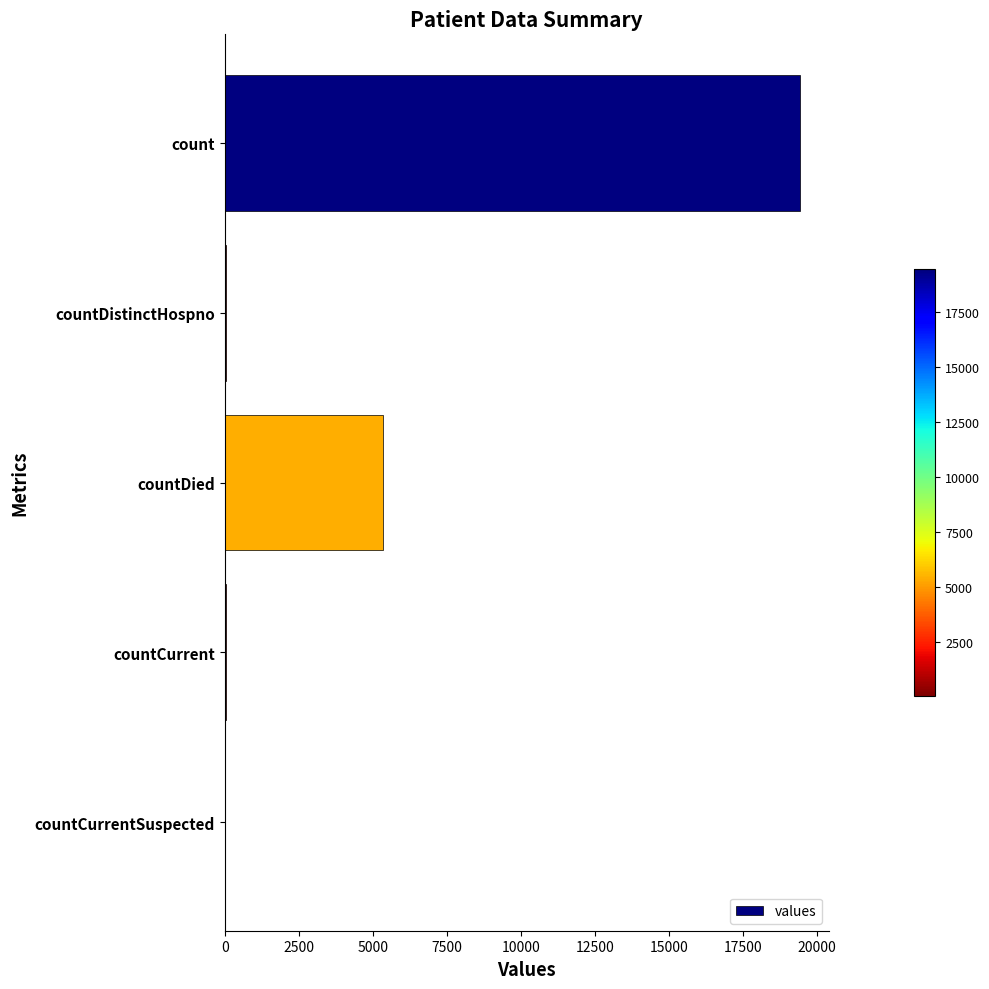

What is the greatest value displayed?

19420